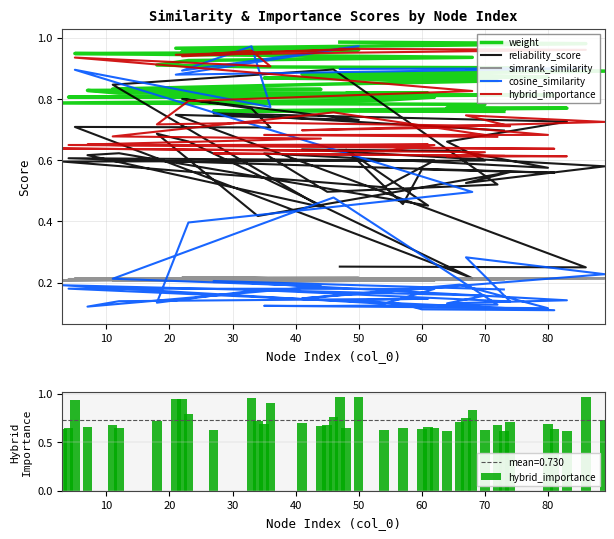

What is the approximate value of cosine_similarity at 10?

0.9